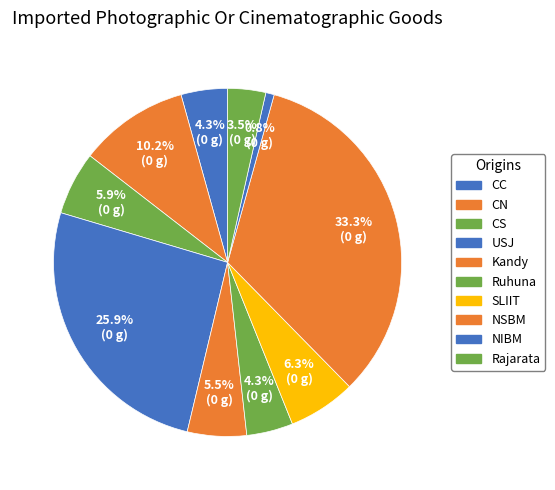

Is there any slice that represents more than half of the pie?

No